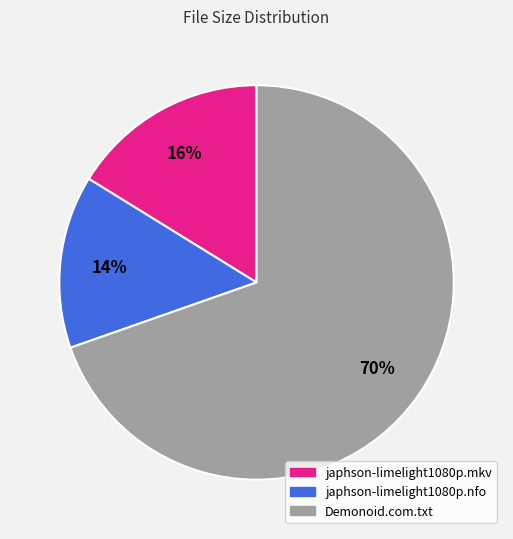

How many segments does this pie chart have?

3